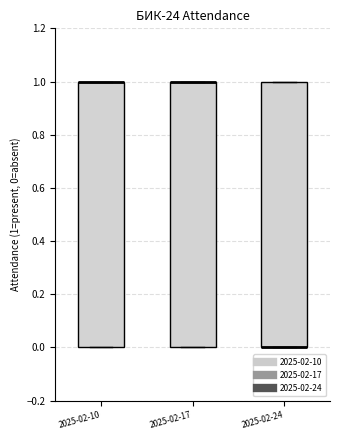

Reading left to right, read every box against the y-axis: the position of its median line, the range the box covers, and the ends of its whiskers. The values are not printed on the chart, so give them approximately, as read against the axis.

2025-02-10: median 1 (drawn on the box's upper edge), box 0 to 1, whiskers 0 to 1
2025-02-17: median 1 (drawn on the box's upper edge), box 0 to 1, whiskers 0 to 1
2025-02-24: median 0 (drawn on the box's lower edge), box 0 to 1, whiskers 0 to 1